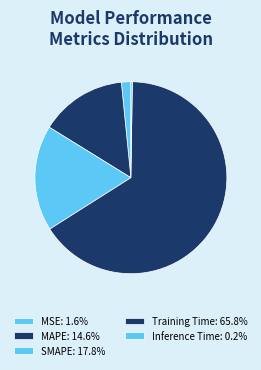

Which slice is the largest?

Training Time